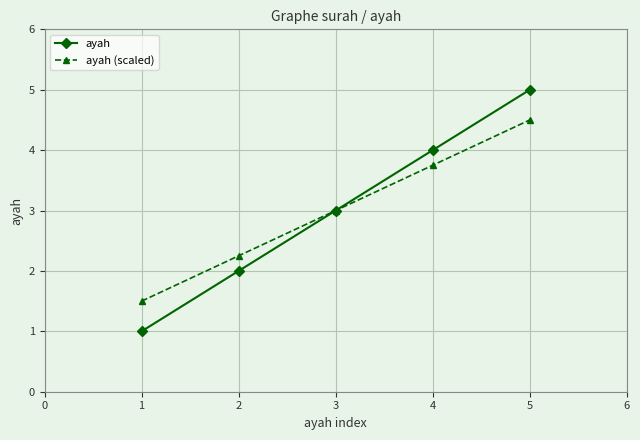

True or false: ayah (scaled) has more than 1 interior local peaks.

False